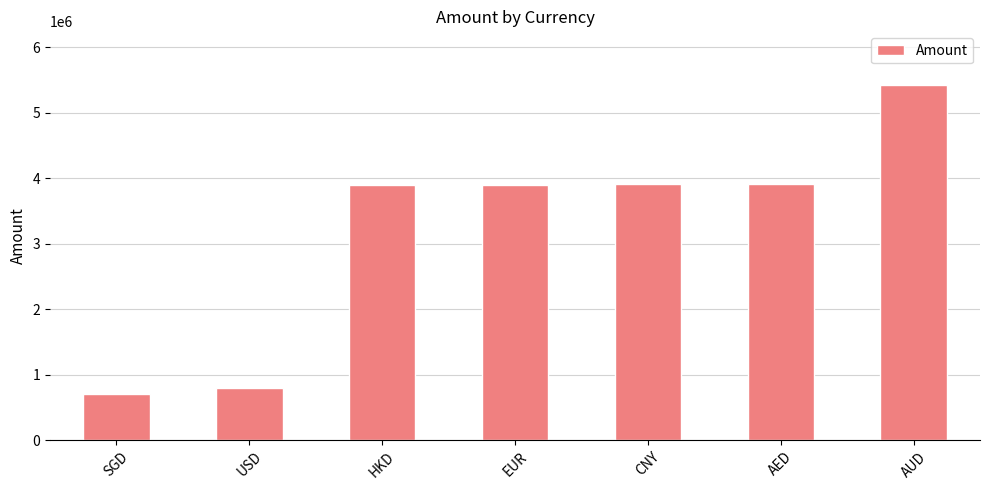

What position from the right is SGD?

7